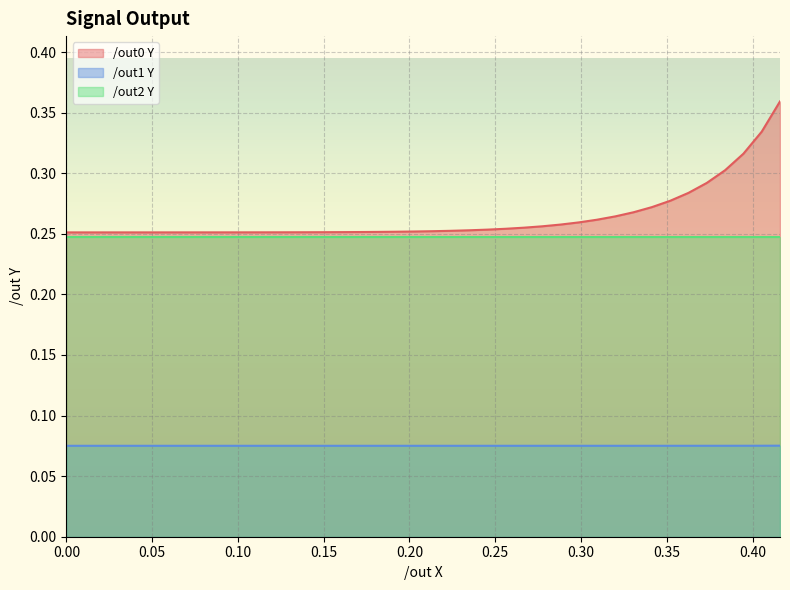

What is the value of the /out1 Y point at the 28th from the left?

0.1